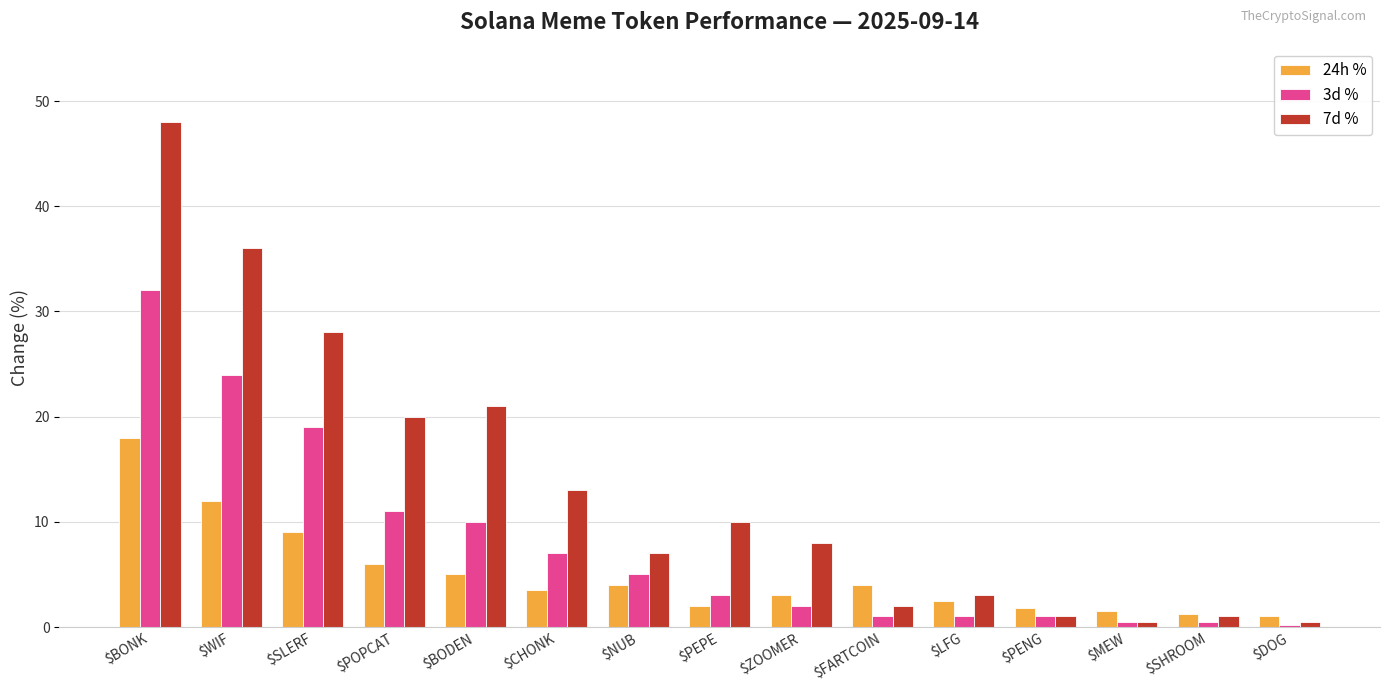

What is the difference between the 3d % values at $LFG and $WIF?

23.0